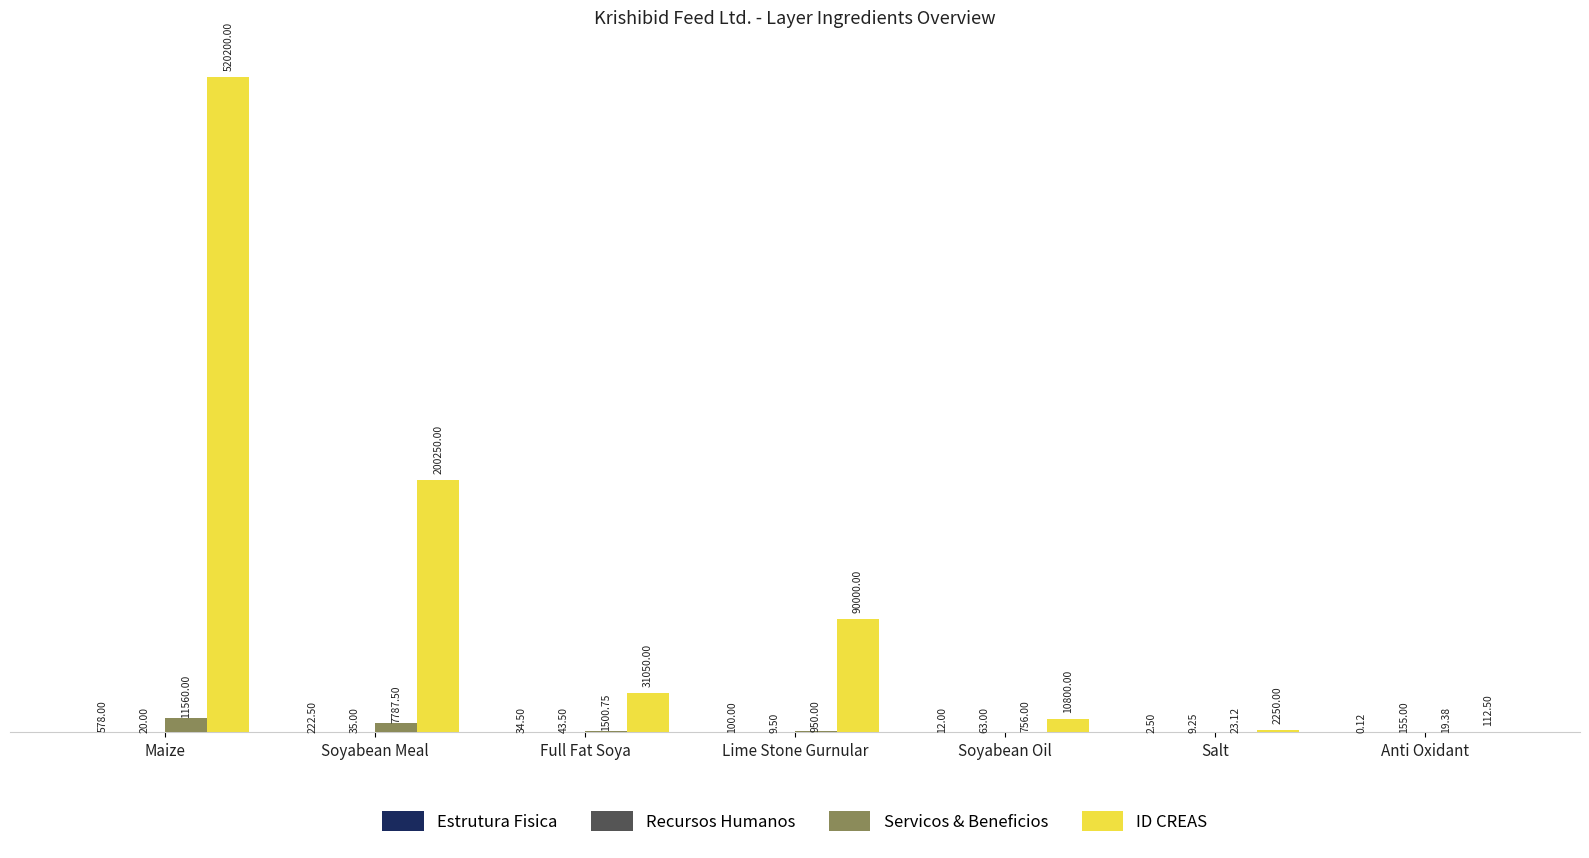

What is the sum of all Servicos & Beneficios values?

22596.8